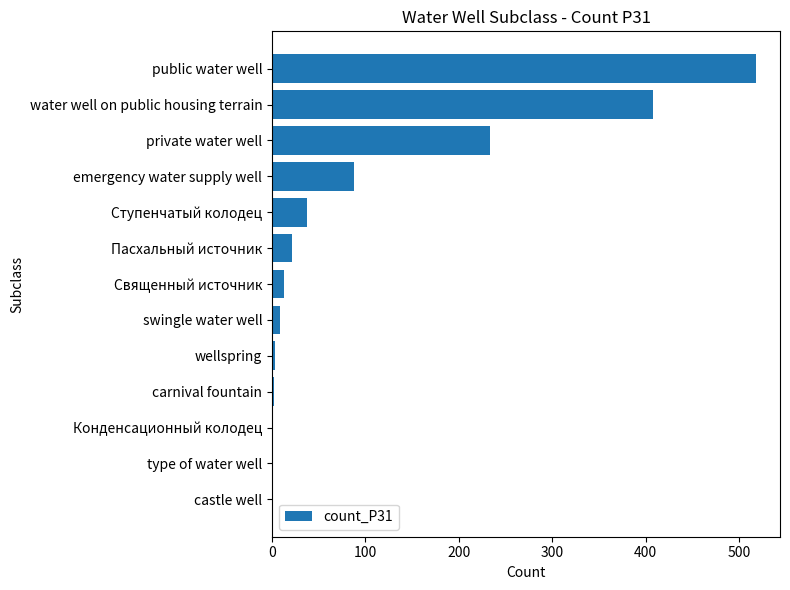

Approximately how many times larger is the value at Ступенчатый колодец compared to Пасхальный источник?

1.8